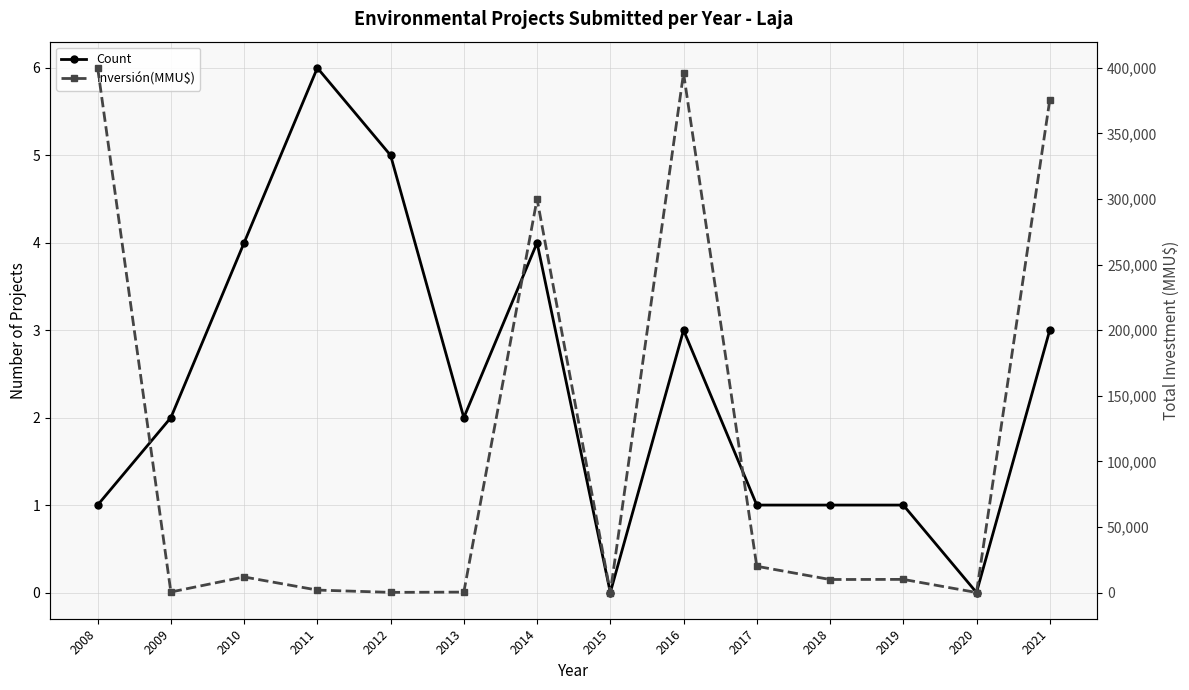

Between 2010 and 2019, which series saw the biggest shift?

Inversión(MMU$)